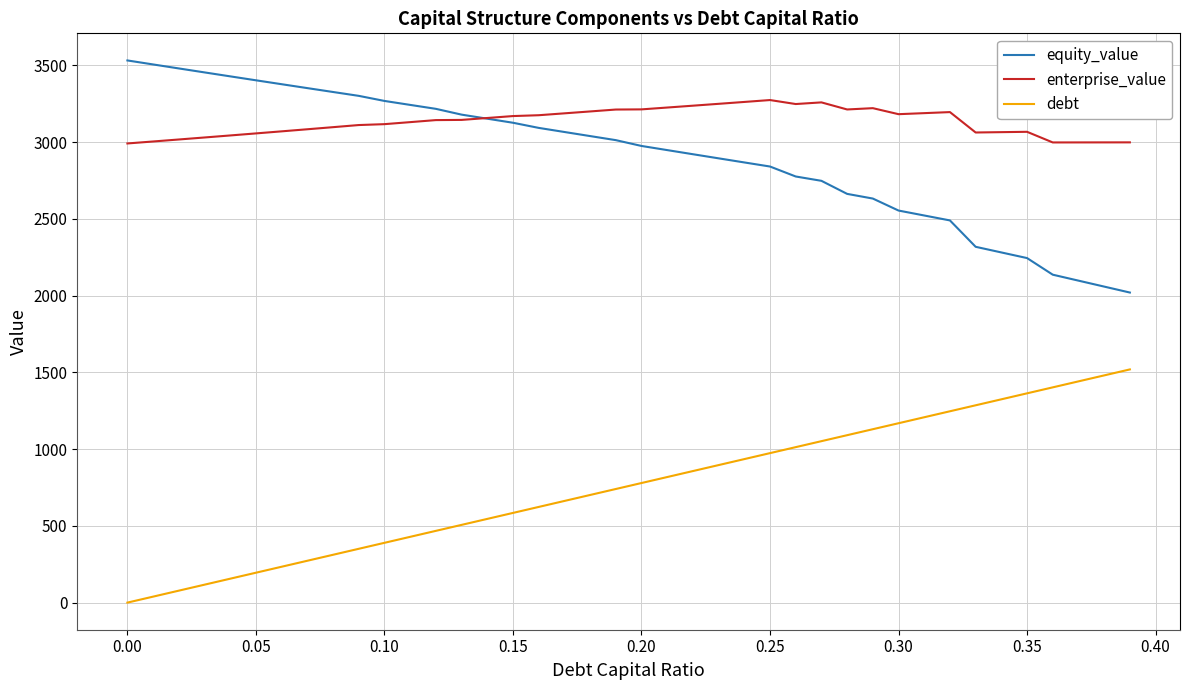

Which series has the largest total across all categories?

enterprise_value